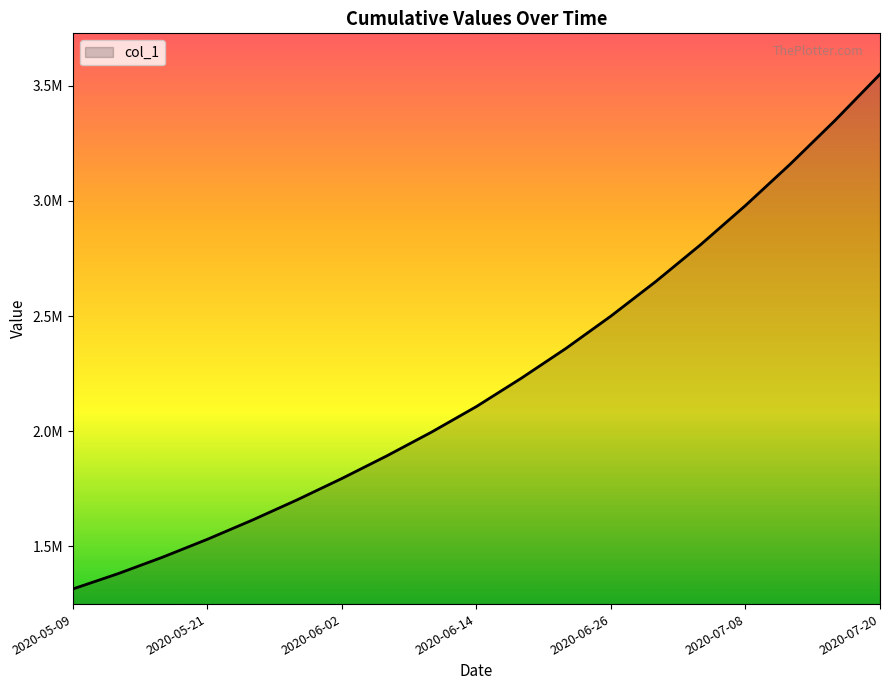

True or false: there are more than 1 points higher than both neighbors.

False